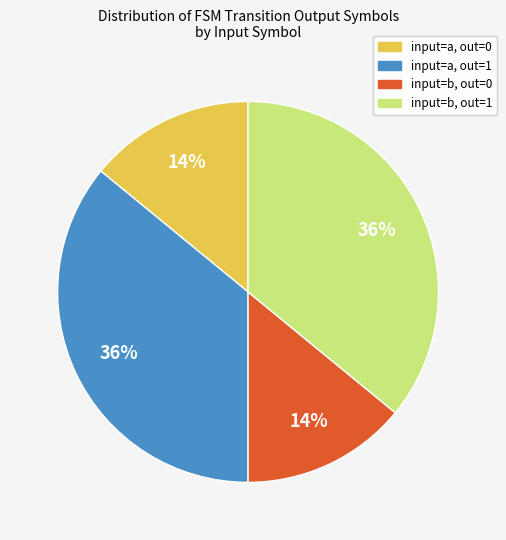

To the nearest percent, what is the average slice percentage?

25%